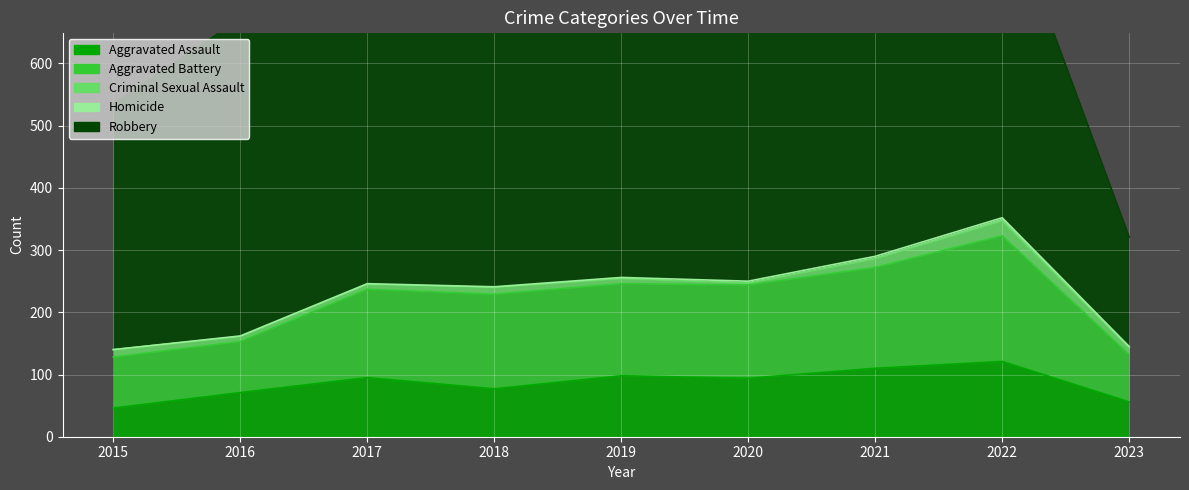

Rank the series at 2019 from highest to lowest value.

Robbery, Aggravated Battery, Aggravated Assault, Criminal Sexual Assault, Homicide